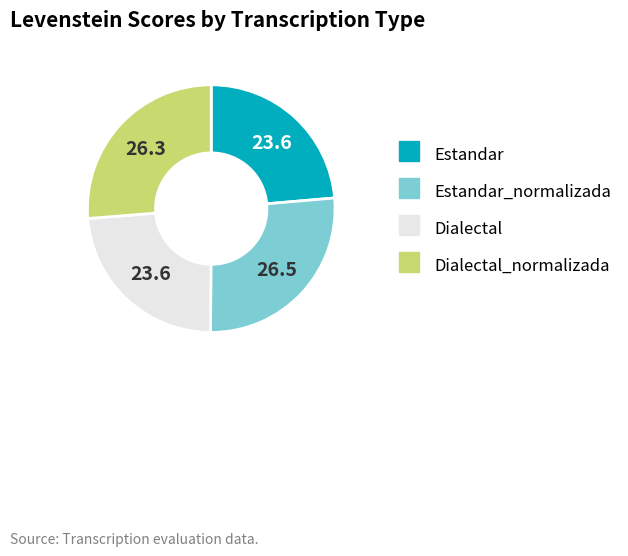

Count the number of slices in the pie.

4